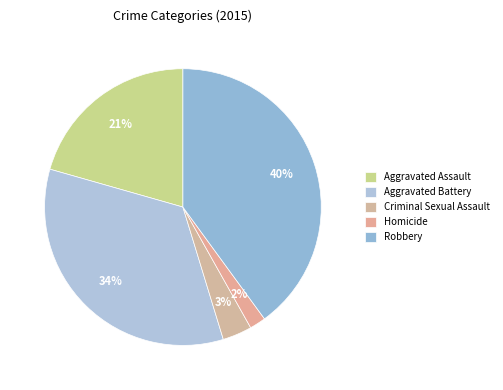

The Aggravated Battery slice represents 34% of the pie. True or false?

True